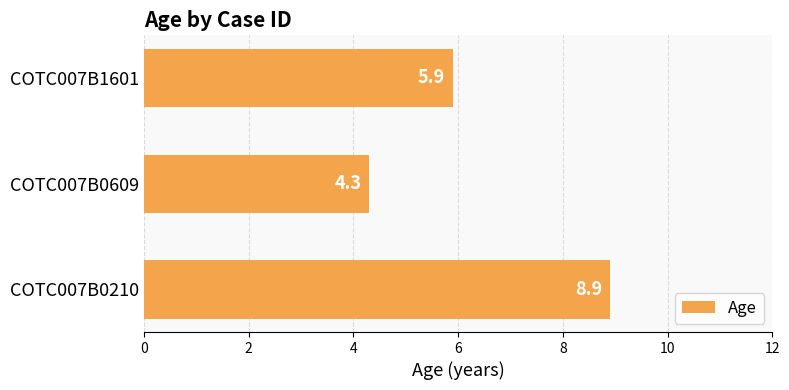

Reading bottom to top, transcribe all the data shown in this chart.

COTC007B0210=8.9	COTC007B0609=4.3	COTC007B1601=5.9